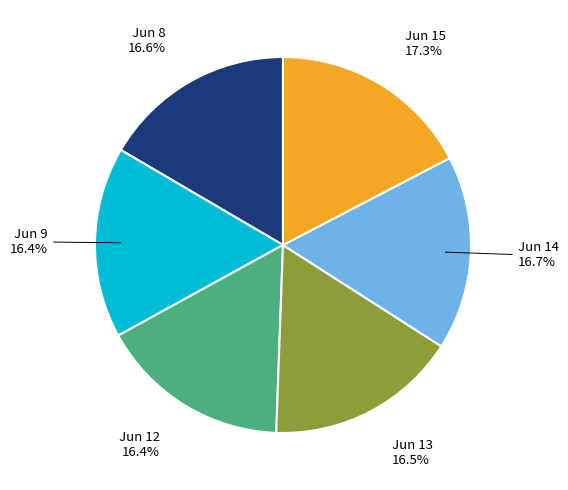

How many slices are in this pie chart?

6